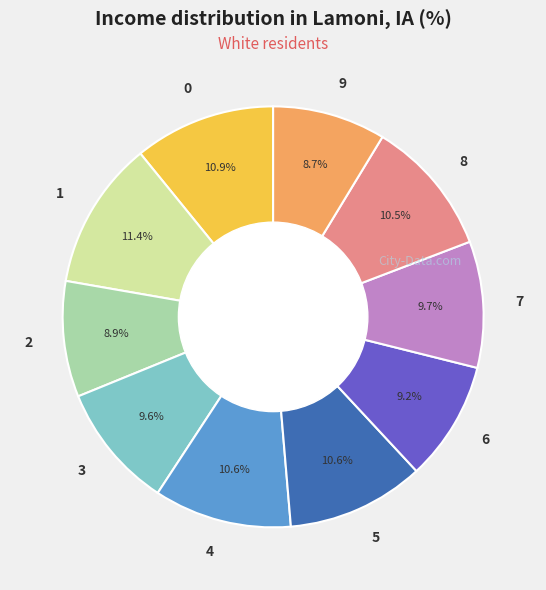

What percentage is the 2 slice, to the nearest percent?

9%